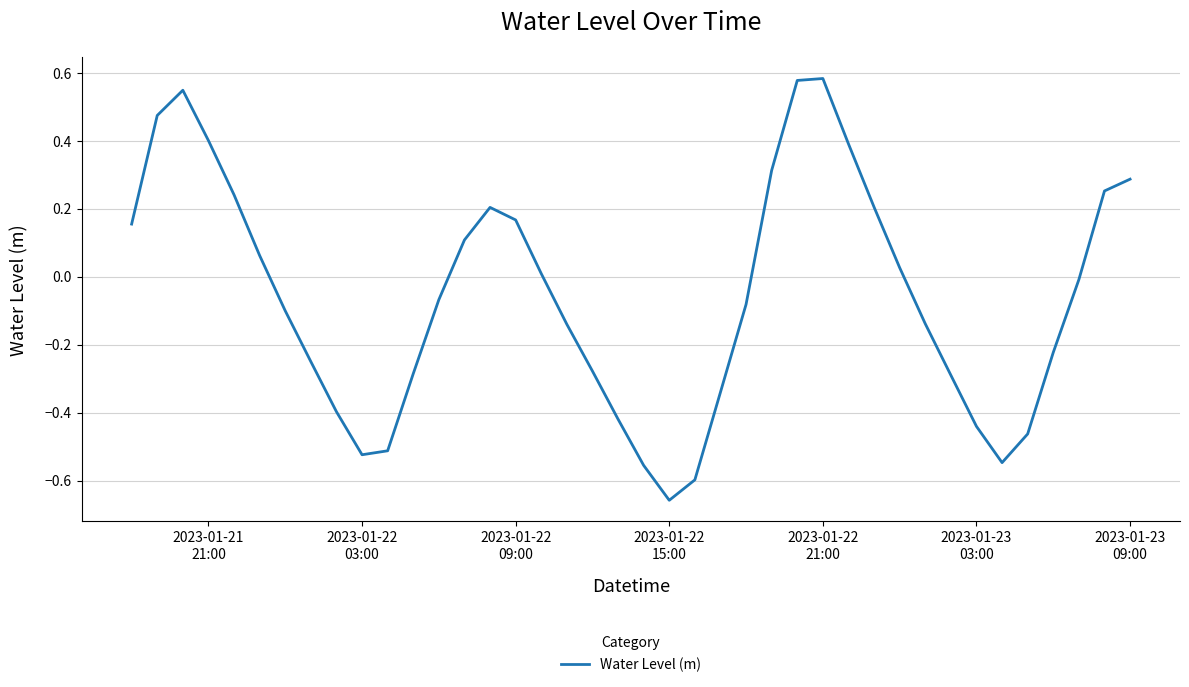

What is the difference between the maximum and minimum values?

1.2